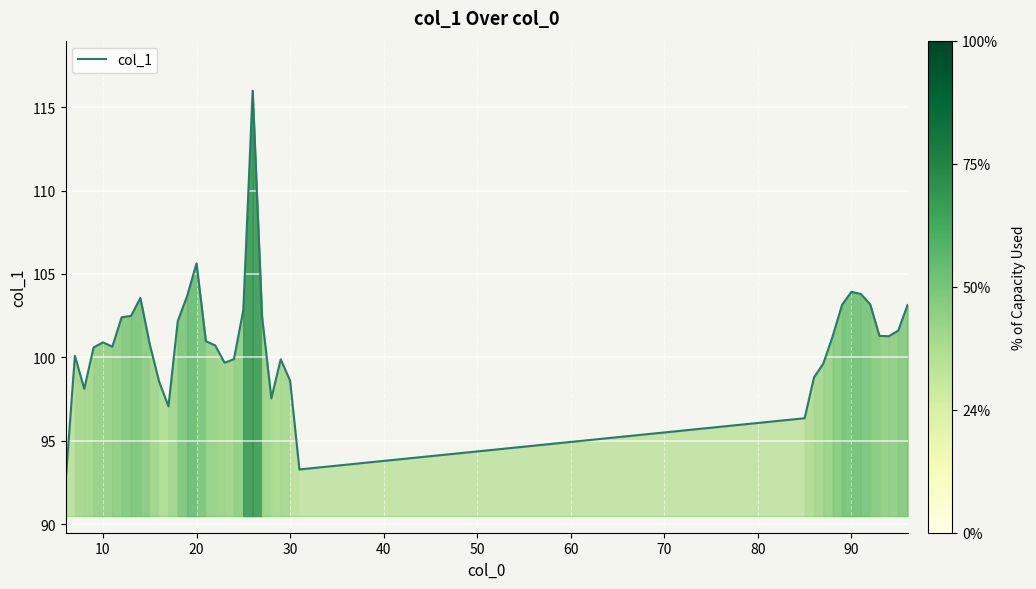

What is the smallest value displayed?

92.5